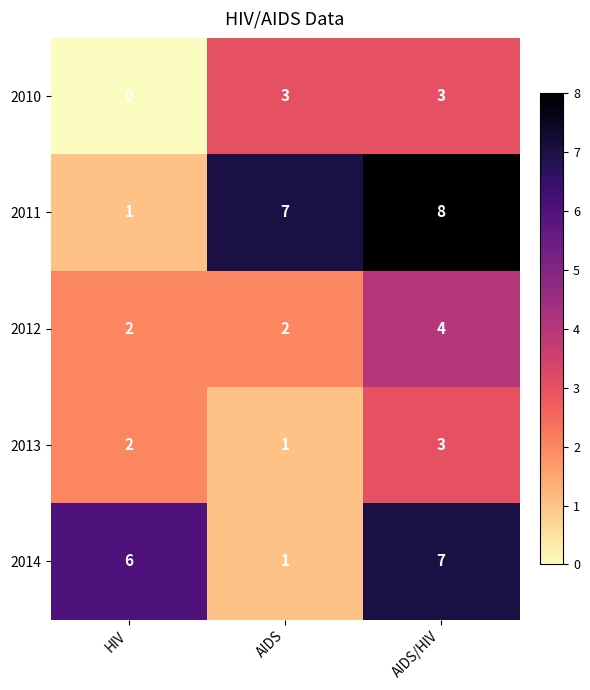

The 2014 series shows 0 at AIDS. True or false?

False